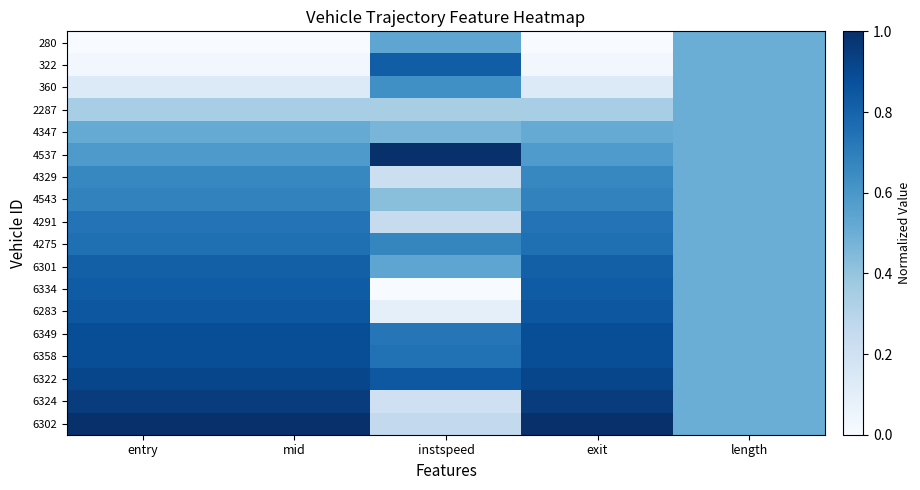

Reading left to right, extract all data points from this chart.

280: entry=0.0	mid=0.0	instspeed=0.5	exit=0.0	length=0.5
322: entry=0.0	mid=0.0	instspeed=0.8	exit=0.0	length=0.5
360: entry=0.1	mid=0.1	instspeed=0.6	exit=0.1	length=0.5
2287: entry=0.3	mid=0.3	instspeed=0.3	exit=0.3	length=0.5
4347: entry=0.5	mid=0.5	instspeed=0.5	exit=0.5	length=0.5
4537: entry=0.6	mid=0.6	instspeed=1.0	exit=0.6	length=0.5
4329: entry=0.7	mid=0.7	instspeed=0.2	exit=0.7	length=0.5
4543: entry=0.7	mid=0.7	instspeed=0.4	exit=0.7	length=0.5
4291: entry=0.7	mid=0.7	instspeed=0.2	exit=0.7	length=0.5
4275: entry=0.8	mid=0.8	instspeed=0.7	exit=0.8	length=0.5
6301: entry=0.8	mid=0.8	instspeed=0.5	exit=0.8	length=0.5
6334: entry=0.8	mid=0.8	instspeed=0.0	exit=0.8	length=0.5
6283: entry=0.8	mid=0.8	instspeed=0.1	exit=0.8	length=0.5
6349: entry=0.9	mid=0.9	instspeed=0.7	exit=0.9	length=0.5
6358: entry=0.9	mid=0.9	instspeed=0.7	exit=0.9	length=0.5
6322: entry=0.9	mid=0.9	instspeed=0.8	exit=0.9	length=0.5
6324: entry=1.0	mid=1.0	instspeed=0.2	exit=1.0	length=0.5
6302: entry=1.0	mid=1.0	instspeed=0.3	exit=1.0	length=0.5